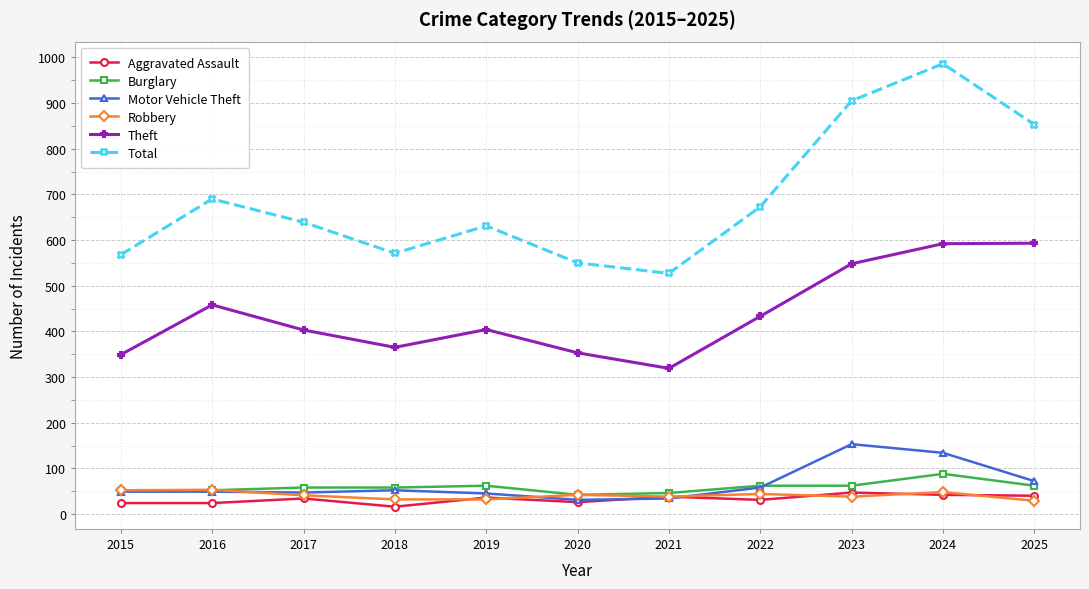

Where is the first local maximum for Total?

2016